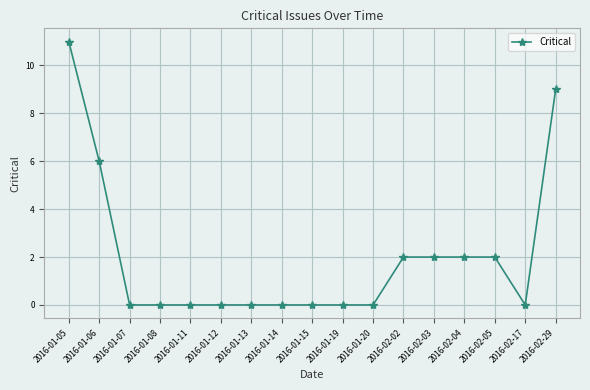

Reading right to left, extract all data points from this chart.

2016-02-29=9	2016-02-17=0	2016-02-05=2	2016-02-04=2	2016-02-03=2	2016-02-02=2	2016-01-20=0	2016-01-19=0	2016-01-15=0	2016-01-14=0	2016-01-13=0	2016-01-12=0	2016-01-11=0	2016-01-08=0	2016-01-07=0	2016-01-06=6	2016-01-05=11